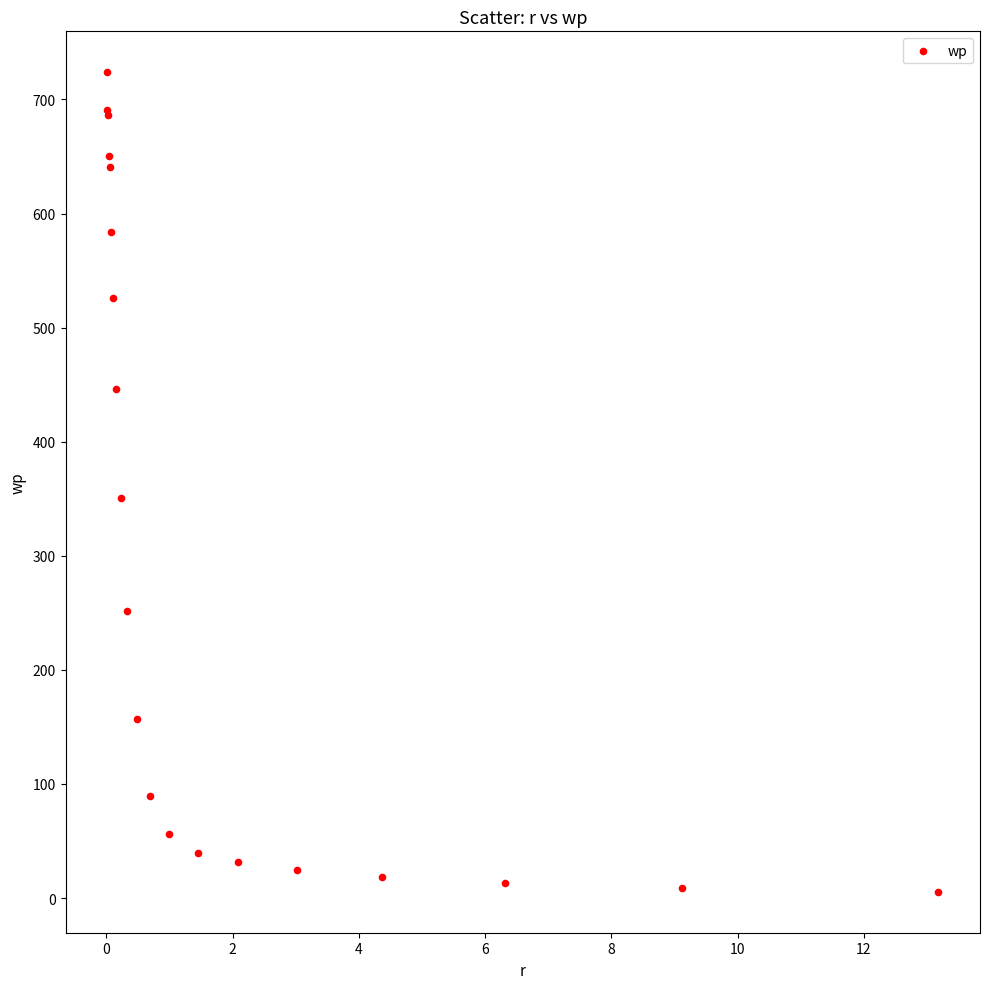

What Y value in the scatter plot is closest to 364?

350.3